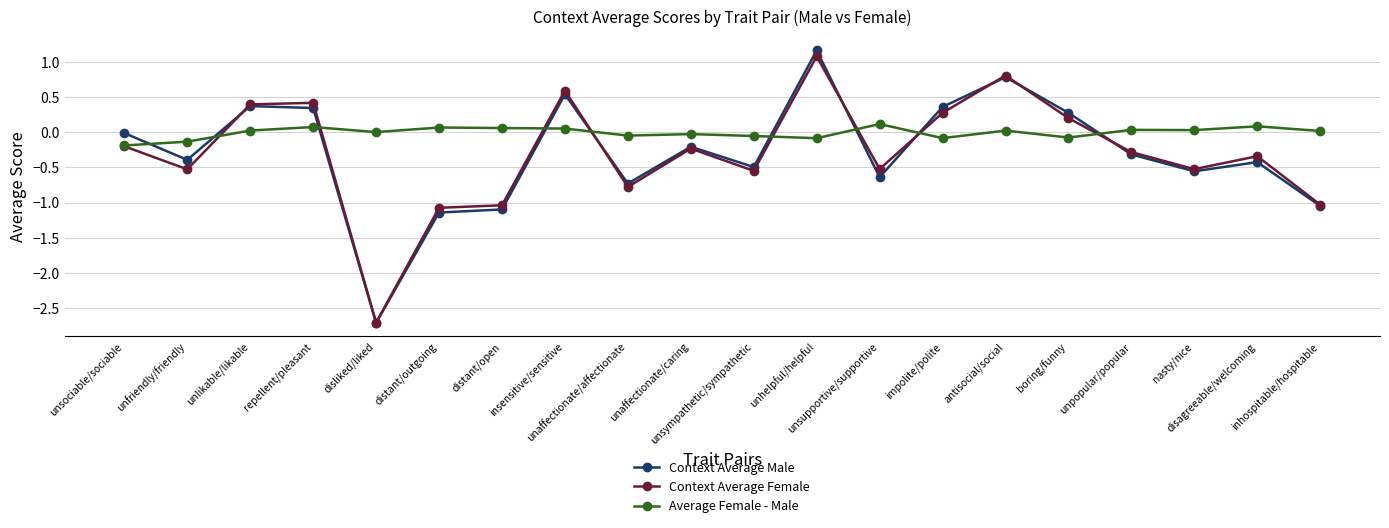

Does the chart display data point markers on the line(s)?

Yes